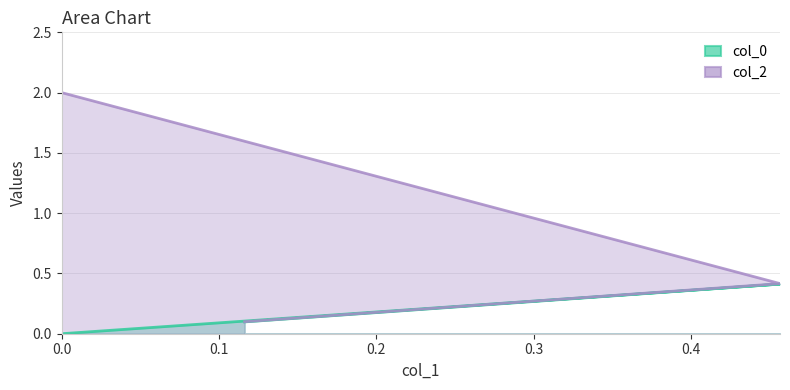

What is the average value of the col_0 series?

0.2